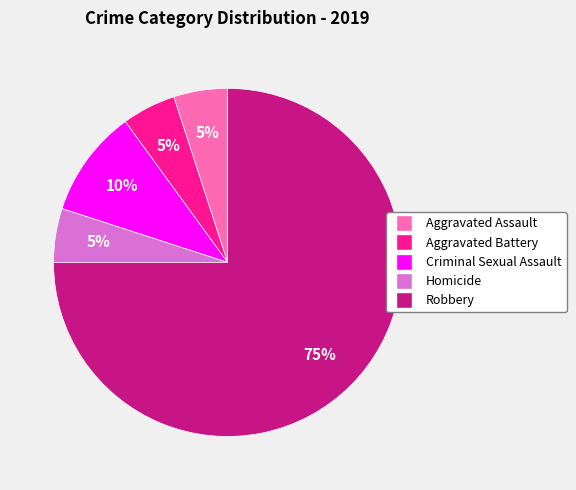

Do Criminal Sexual Assault and Aggravated Assault together represent more than half of the pie?

No